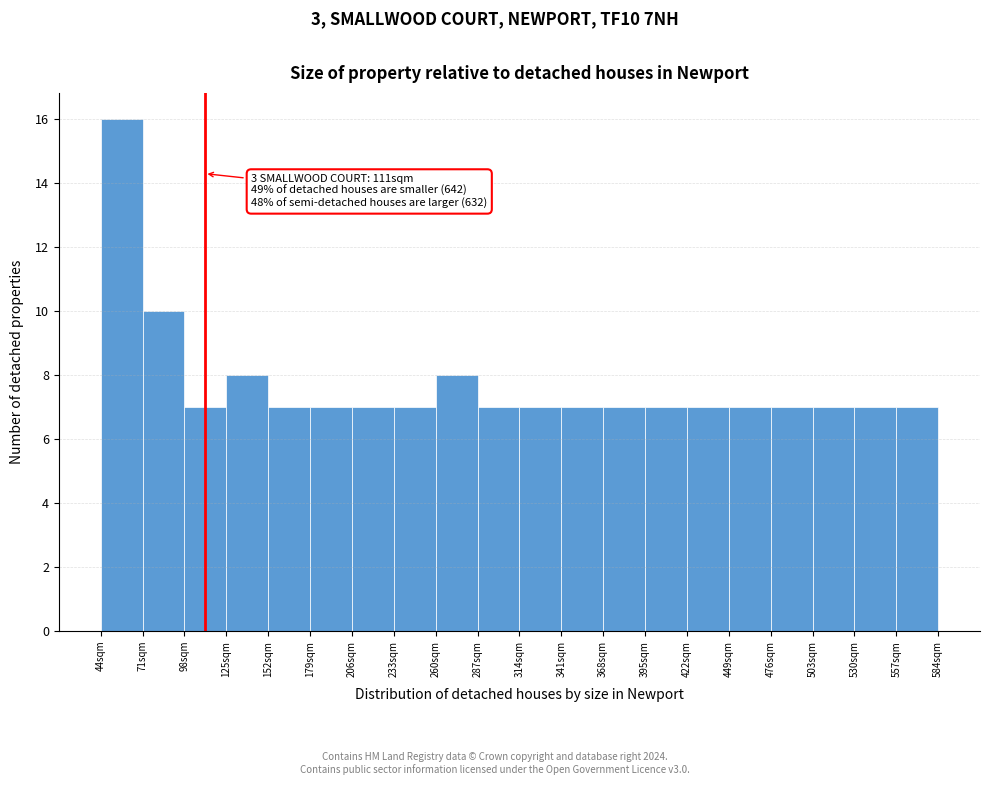

Over which range of the x-axis is the bar tallest?

44 to 71